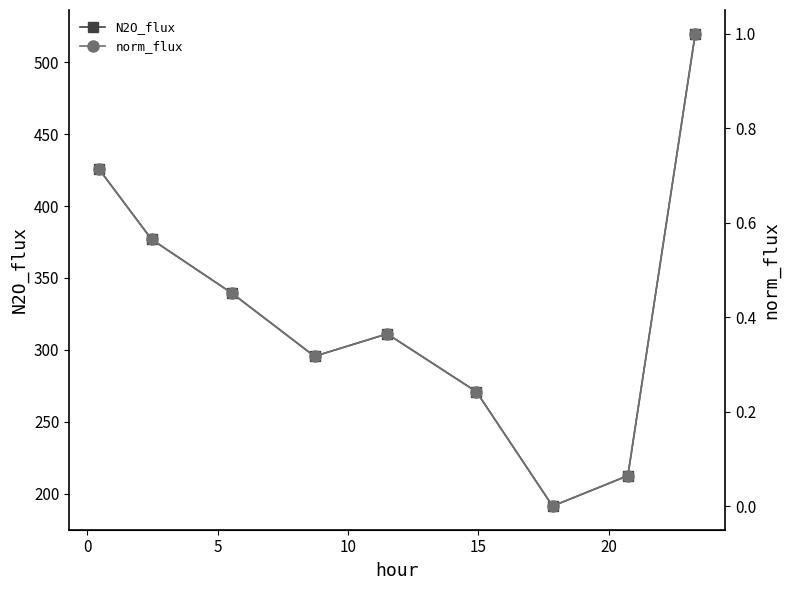

How many interior local valleys does the N2O_flux series have?

2